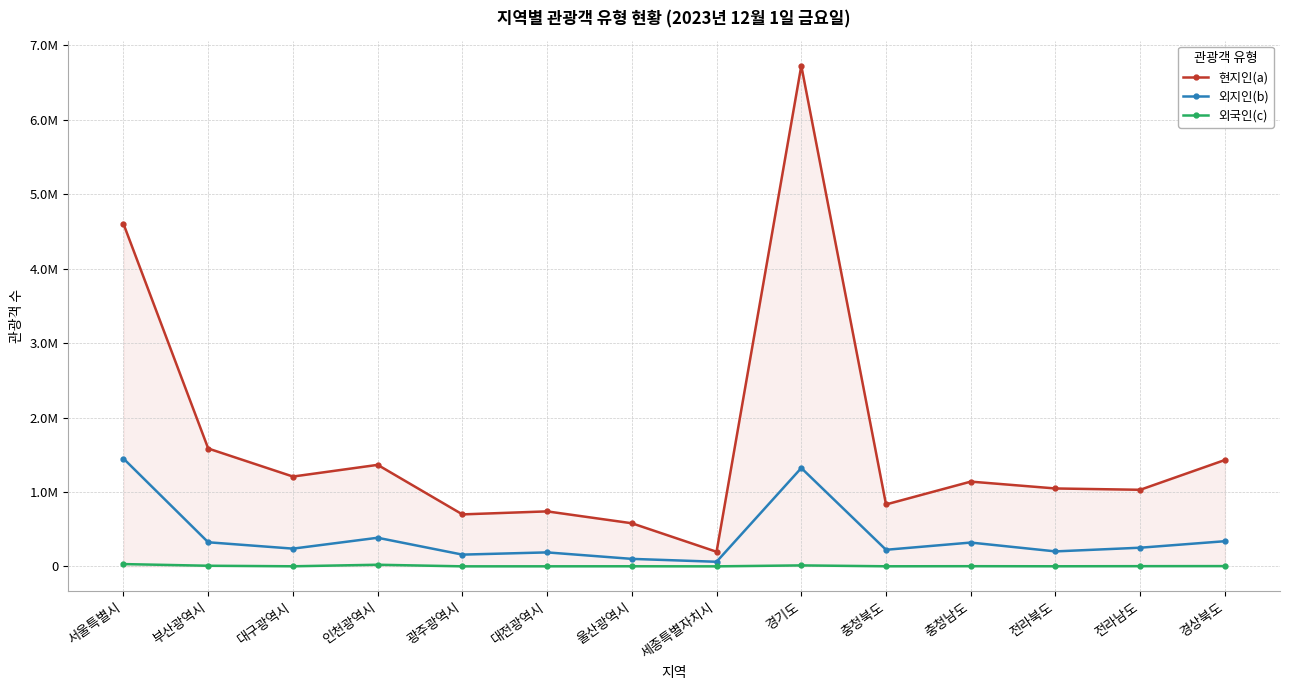

Where is the first local minimum for 현지인(a)?

대구광역시